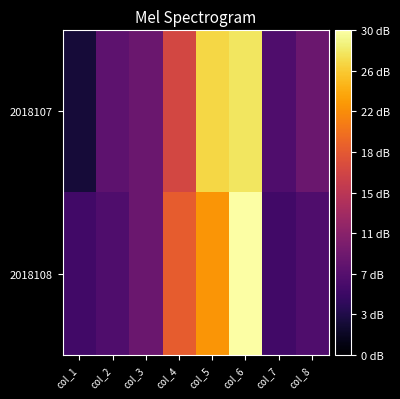

Which category has the highest value across all series?

col_6